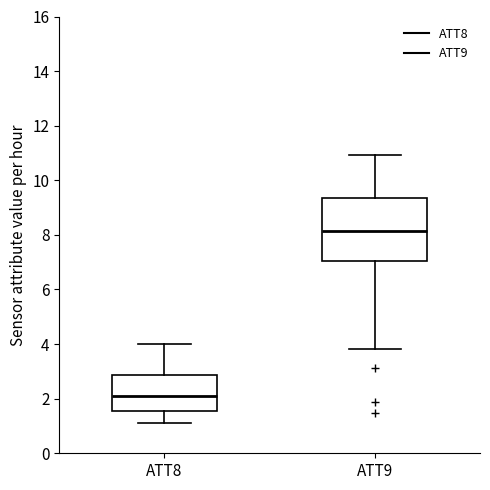

Where does the upper whisker of the box for ATT9 end on the y-axis? The values are not printed on the chart, so give them approximately, as read against the axis.

11.0